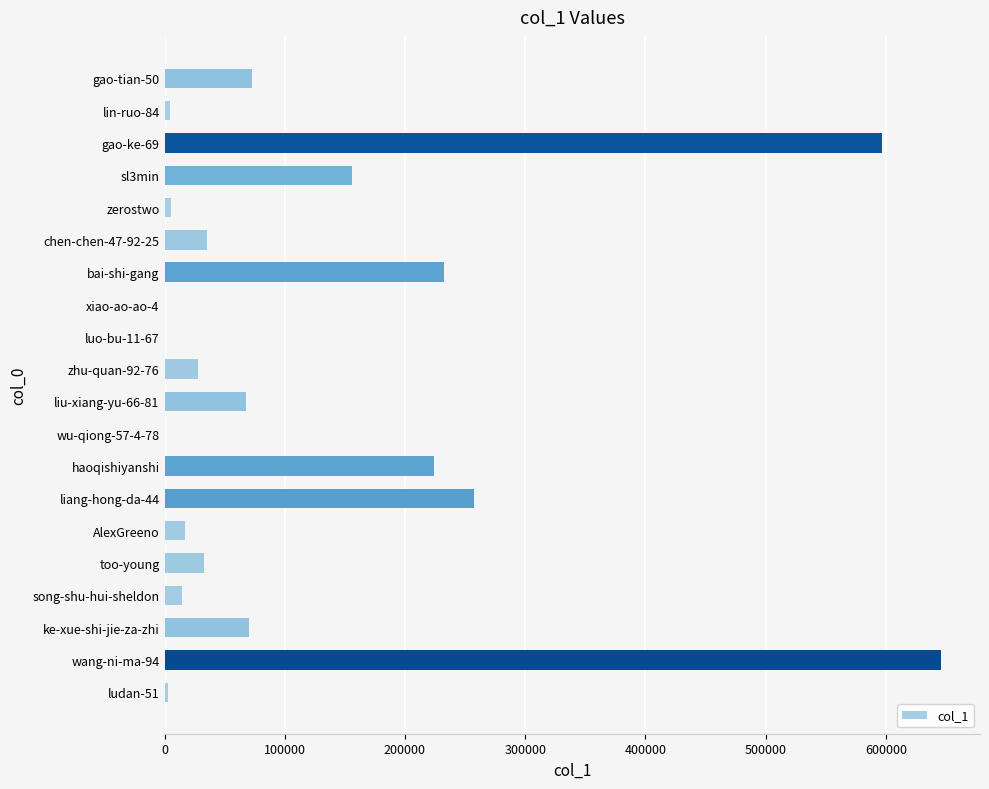

What is the maximum value shown in the chart?

645999